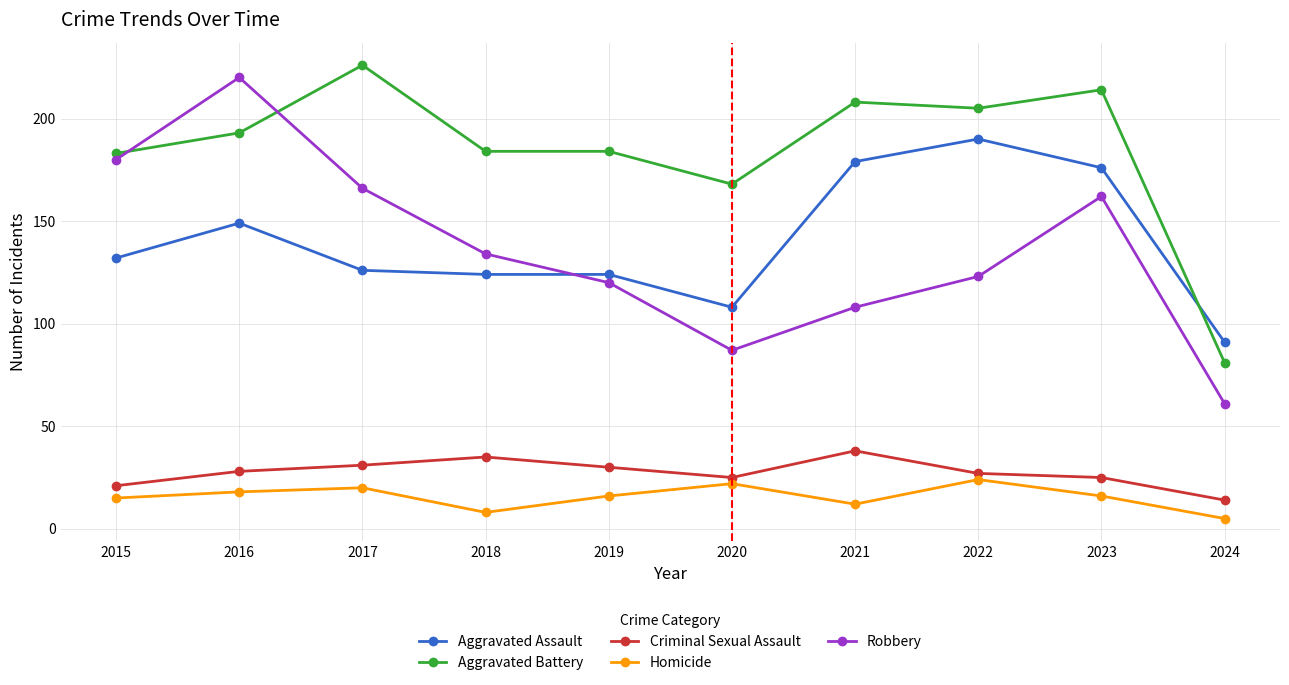

Where is the first local maximum for Aggravated Battery?

2017